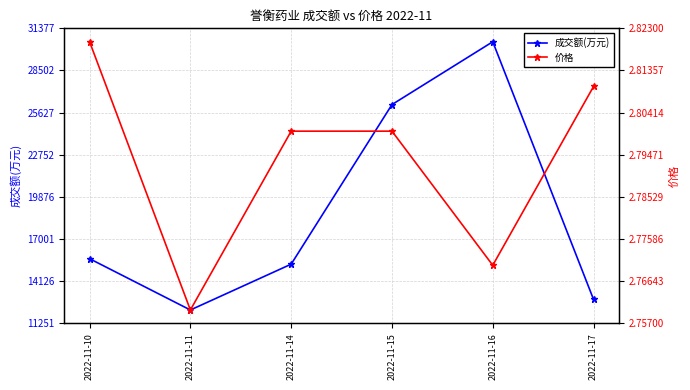

True or false: 价格 and 成交额(万元) intersect in this chart.

False